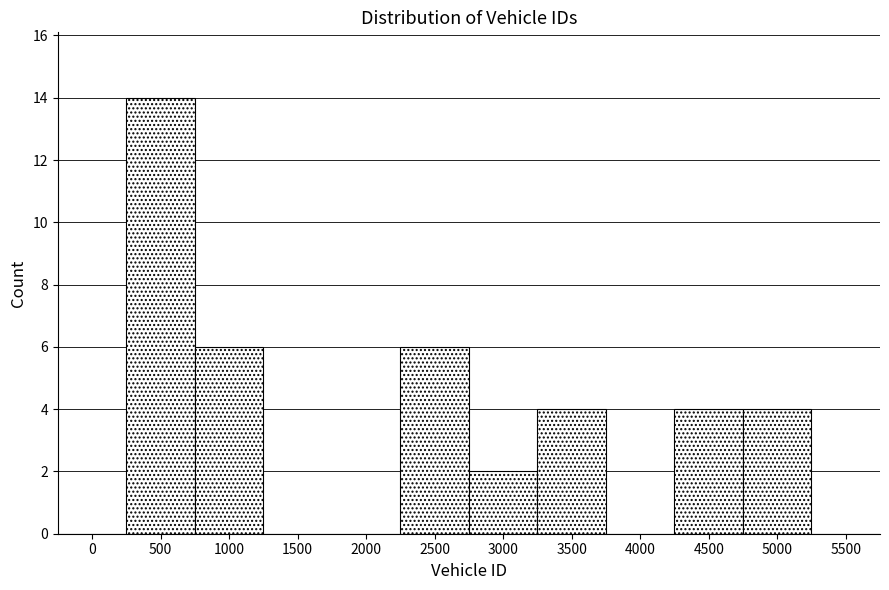

Reading left to right, transcribe all the data shown in this chart.

0=0	500=14	1000=6	1500=0	2000=0	2500=6	3000=2	3500=4	4000=0	4500=4	5000=4	5500=0